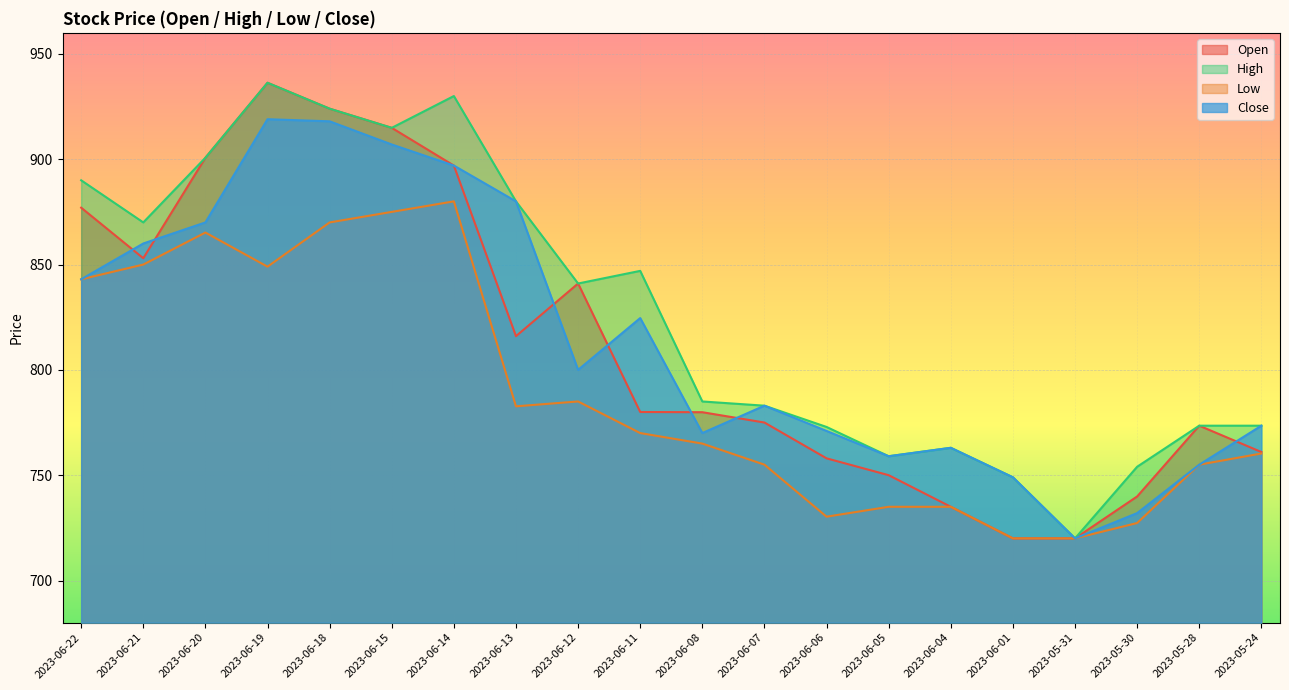

Reading left to right, extract all data points from this chart.

Open: 877.0	853.0	900.7	936.3	924.0	914.9	897.0	816.0	841.0	780.0	779.9	775.0	758.0	750.0	735.0	720.0	720.0	739.9	773.5	761.0
High: 890.0	870.0	900.7	936.3	924.0	914.9	930.0	880.0	841.0	847.0	785.0	783.0	772.9	759.0	763.0	749.0	720.0	754.0	773.5	773.5
Low: 843.0	850.0	865.2	849.0	870.0	875.0	880.0	782.7	785.0	770.0	765.0	755.0	730.3	735.0	735.0	720.0	720.0	727.3	755.0	760.3
Close: 843.0	860.0	870.0	919.0	918.0	907.0	897.0	880.0	800.0	824.6	770.0	783.0	771.0	759.0	763.0	749.0	720.0	732.0	755.0	773.5